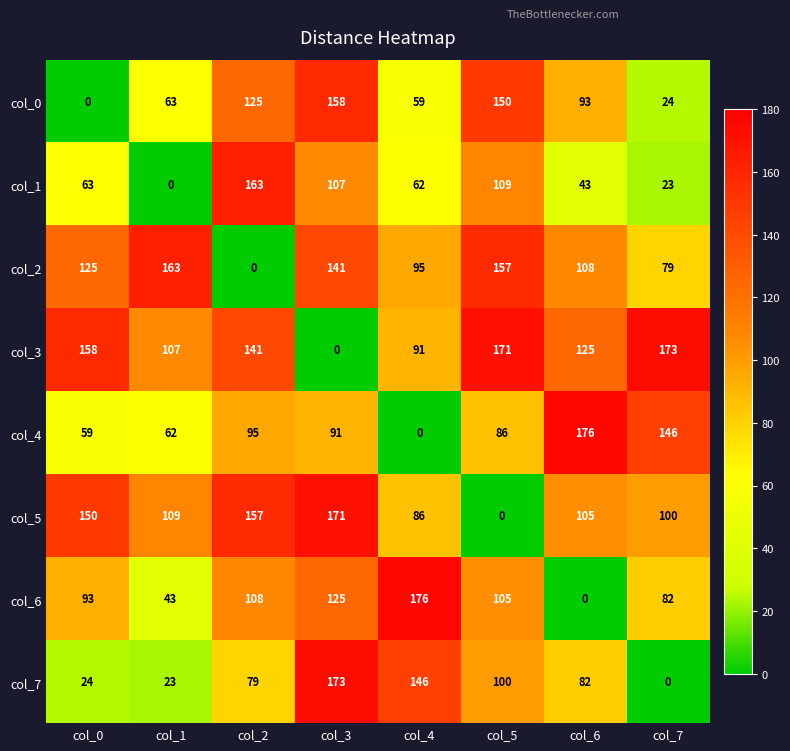

What is the difference between the highest and lowest values at col_2?

163